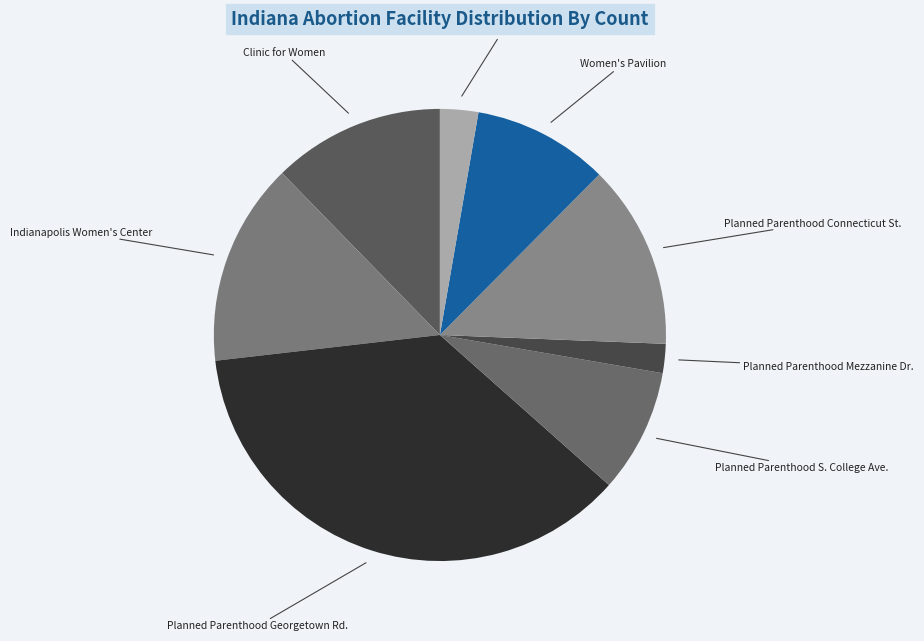

Count the number of slices in the pie.

8